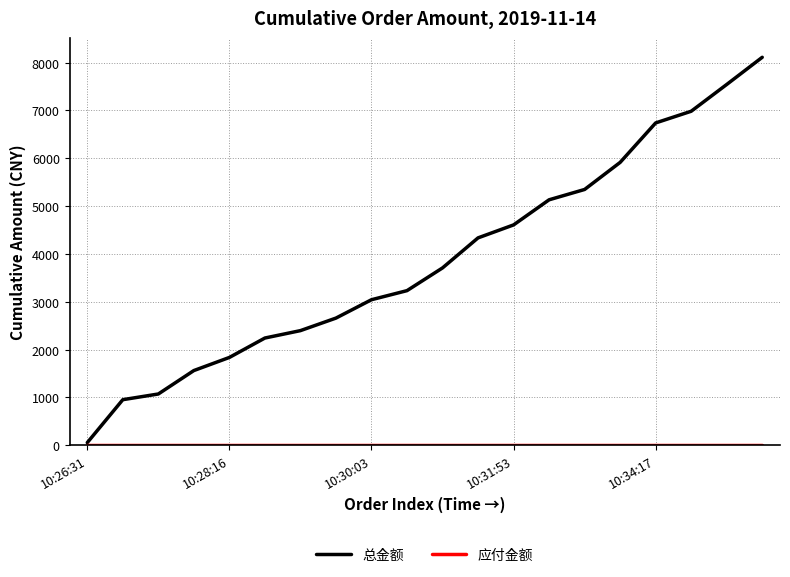

What is the maximum value shown in the chart?

8111.3